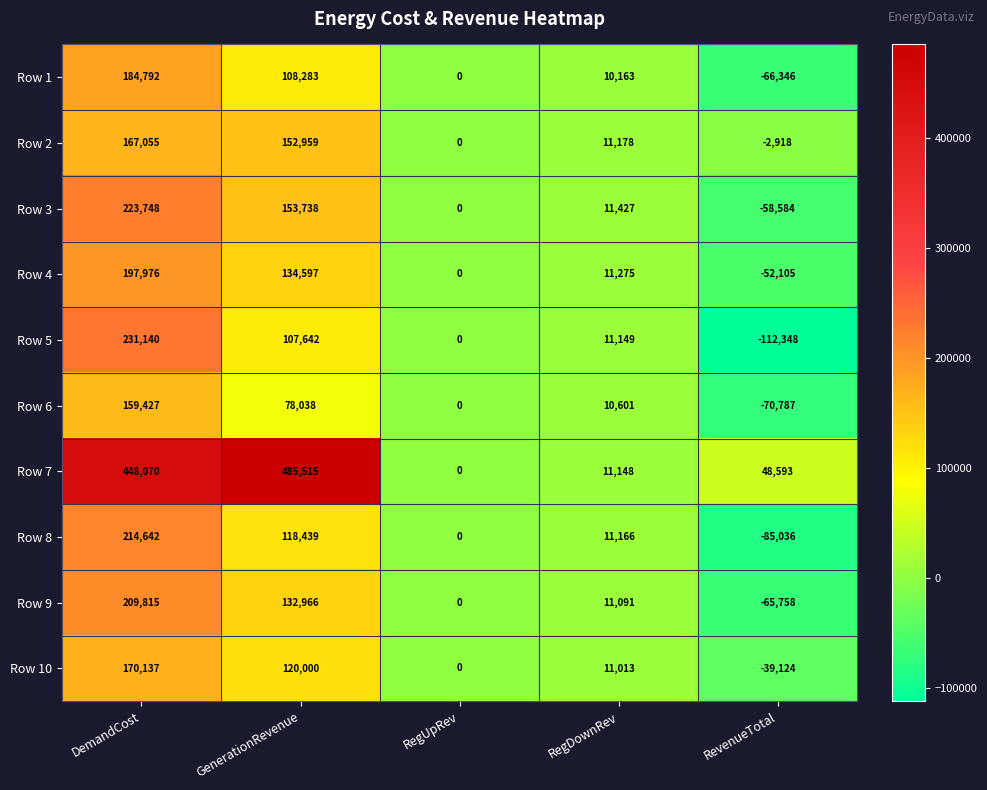

What is the approximate value of Row 8 at GenerationRevenue?

118439